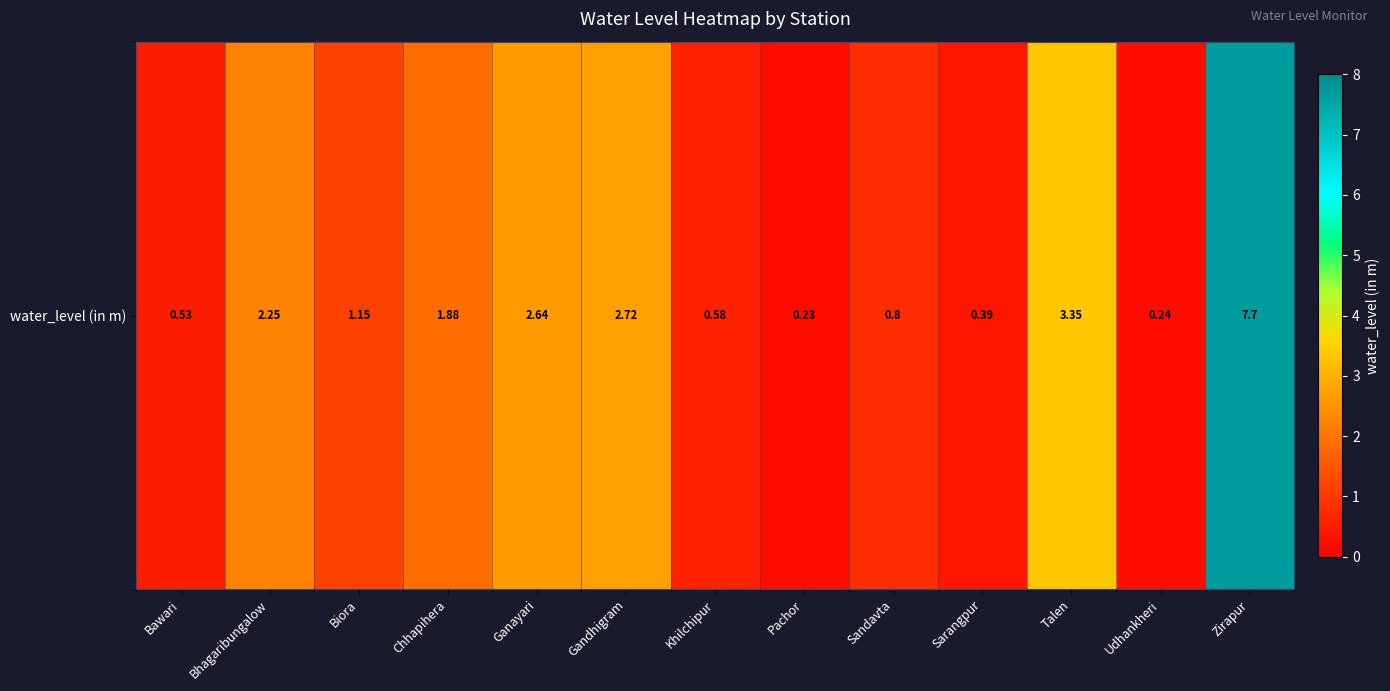

What is the greatest value displayed?

7.7